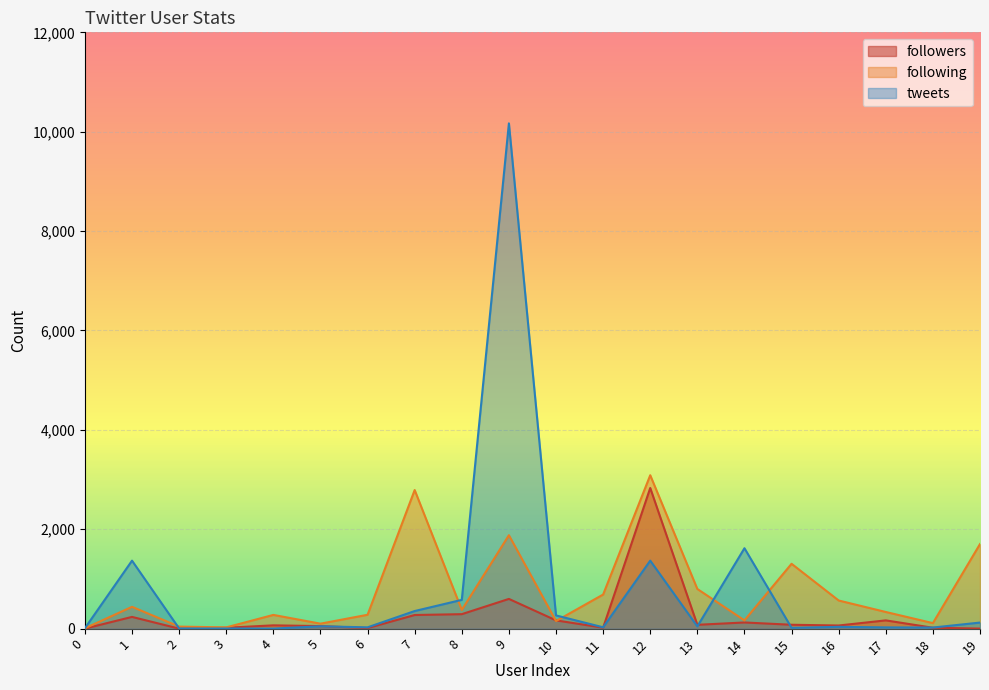

What is the difference between the highest and lowest values at 8?

288